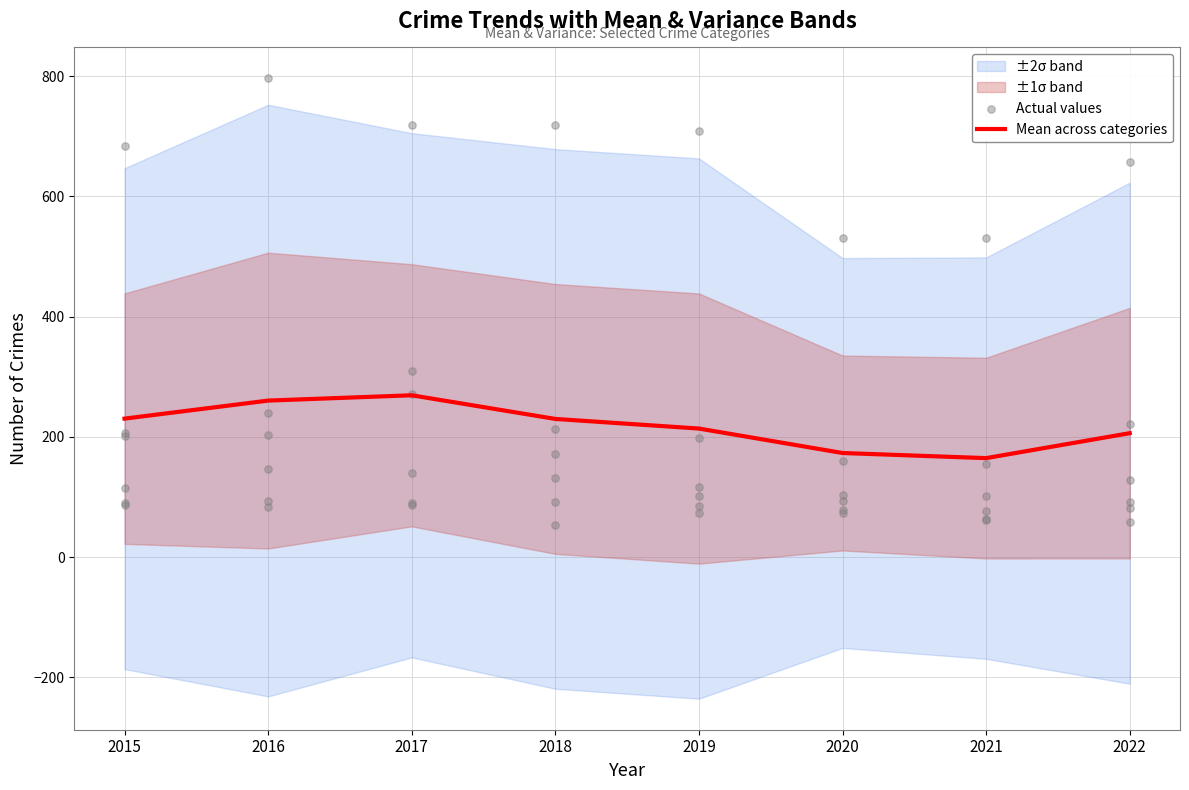

Which series contains the highest Y value?

Mean across categories